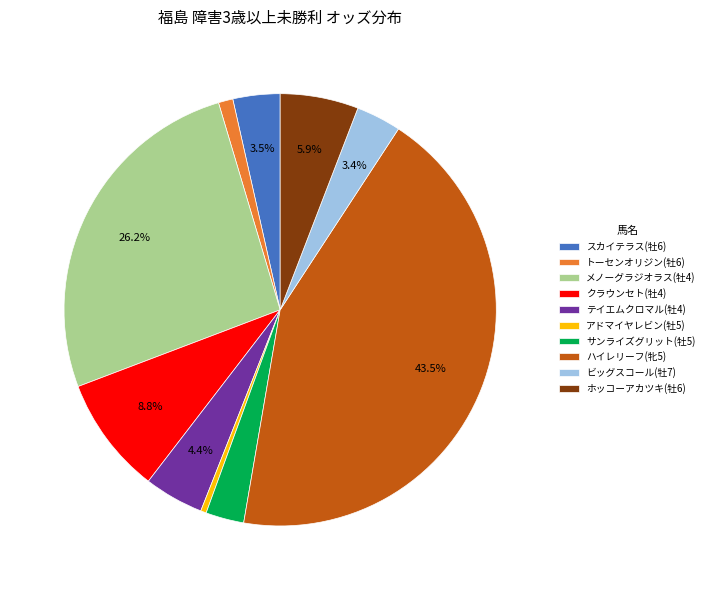

Is there any slice that represents more than half of the pie?

No